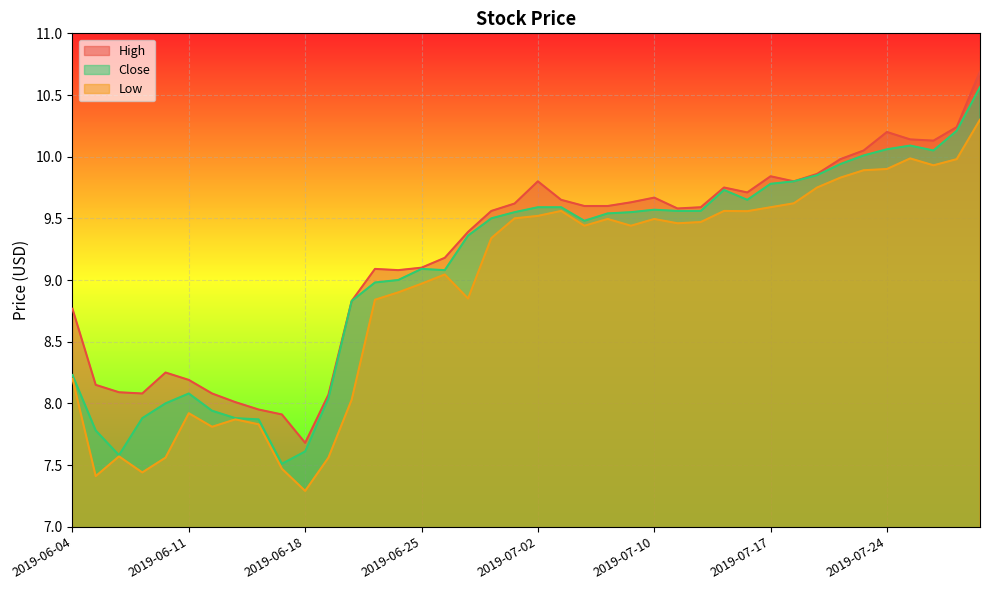

At which label does Low reach its minimum?

2019-06-18